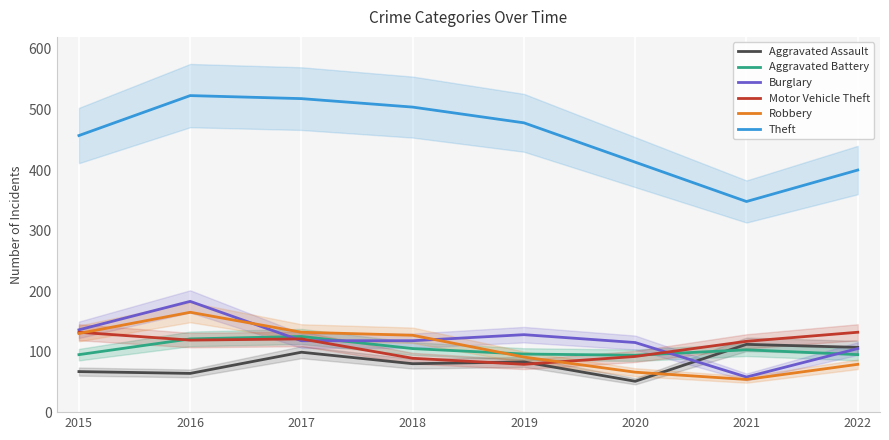

At which label does Theft reach its peak?

2016